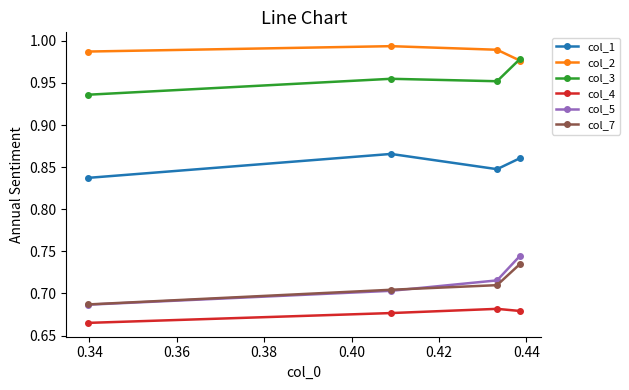

Does the chart have visible grid lines?

No